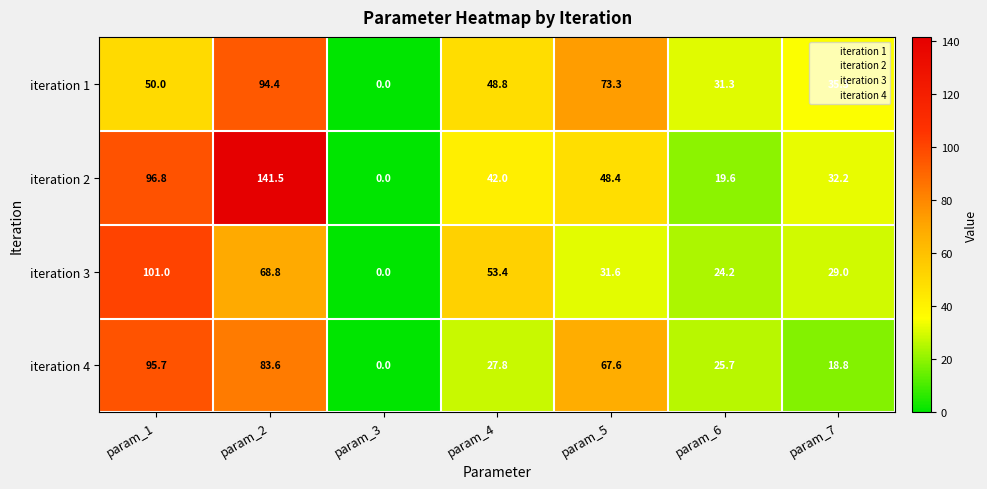

Rank the series by their maximum value, from lowest to highest.

iteration 1, iteration 4, iteration 3, iteration 2